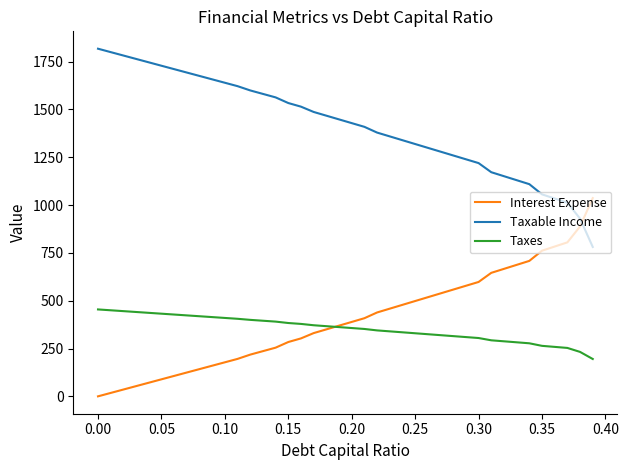

What are all the series names shown in the legend?

Interest Expense, Taxable Income, Taxes